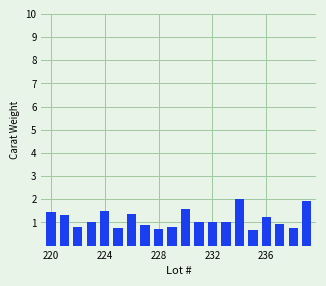

What is the average value?

1.1